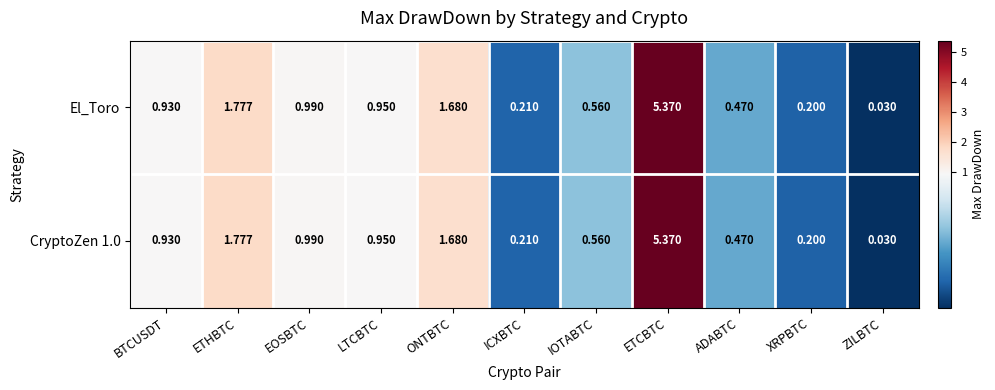

How many distinct data groups are displayed?

2